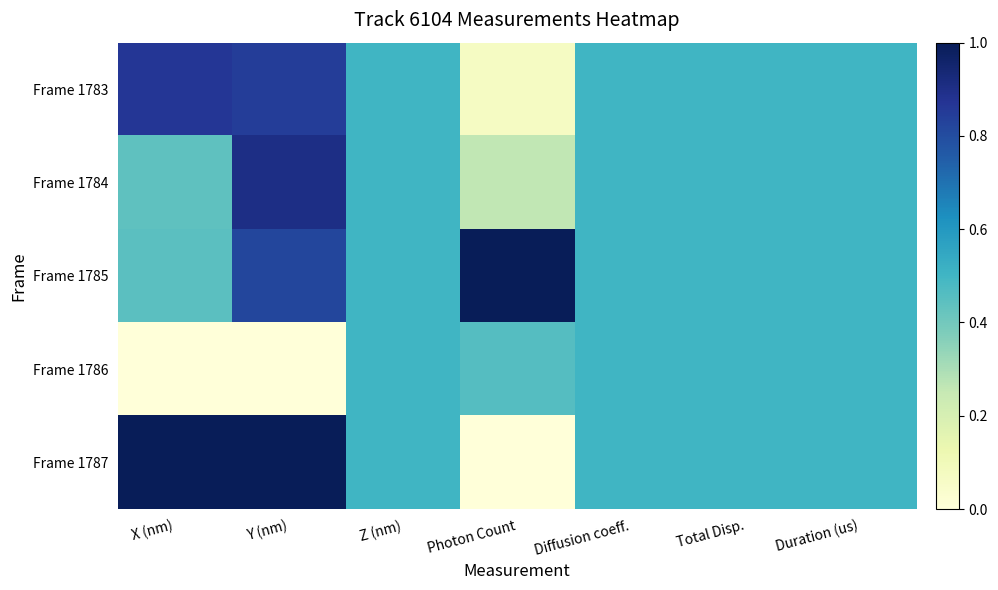

How many categories are shown in the chart?

7